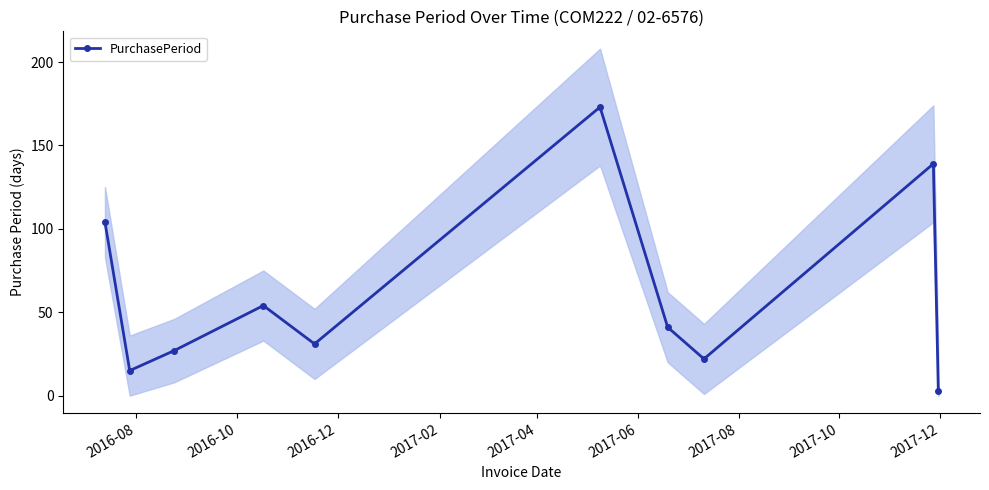

In PurchasePeriod, how many points are lower than both neighbors (excluding endpoints)?

3